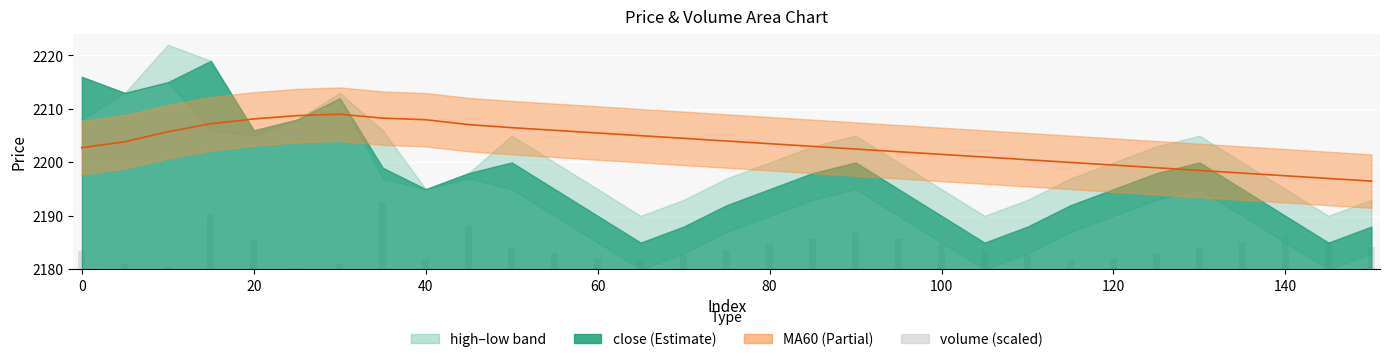

The chart shows a value of 5.6 at 0. True or false?

False